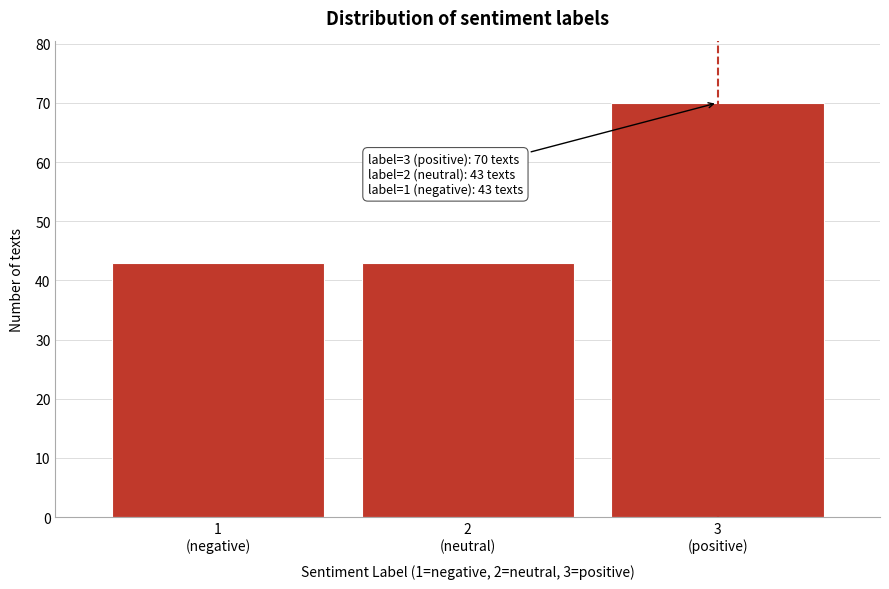

Reading left to right, what are all the values shown in this chart?

43	43	70